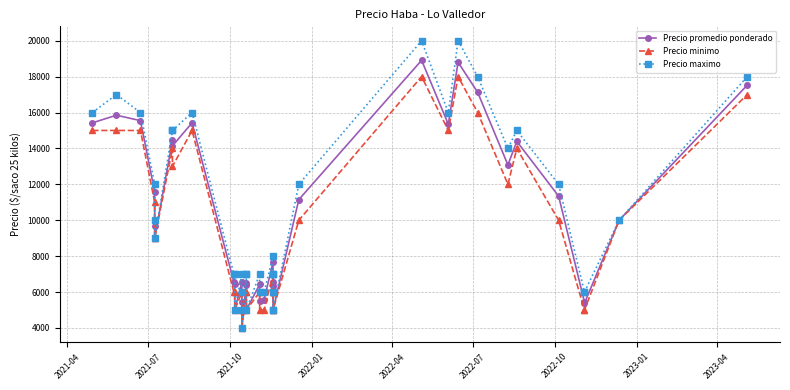

At how many categories does at least one series exceed 17848?

4